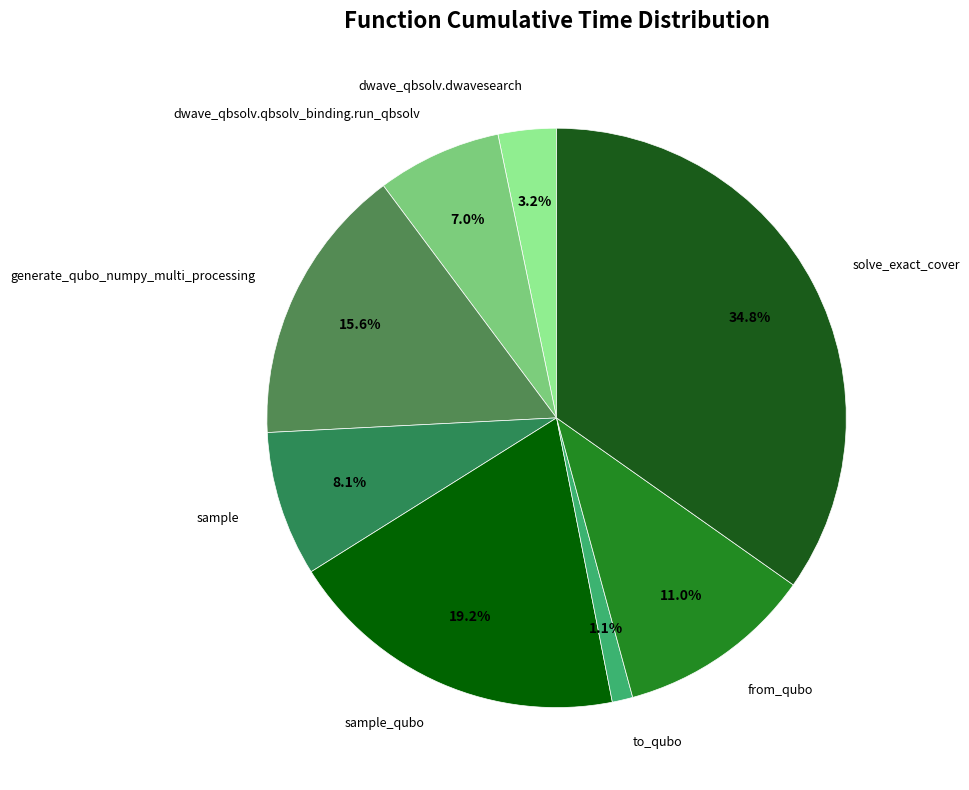

Which category has the biggest portion of the pie?

solve_exact_cover